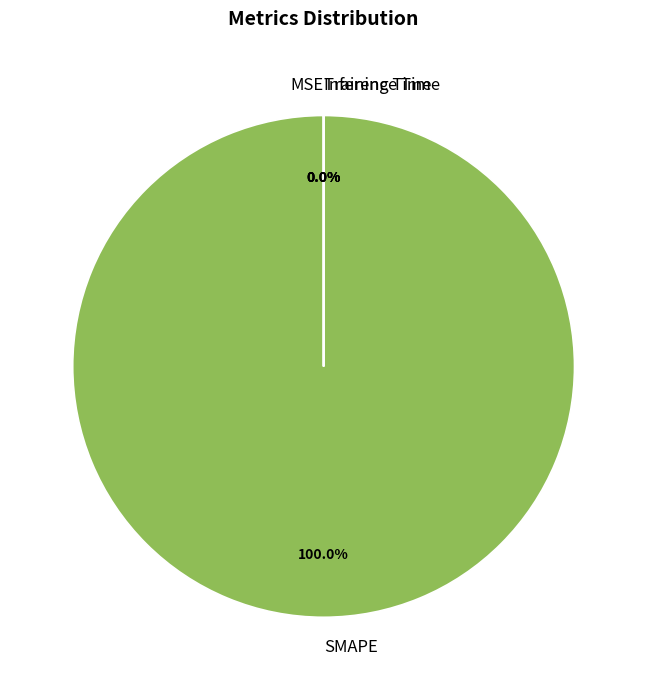

Which category has the biggest portion of the pie?

SMAPE